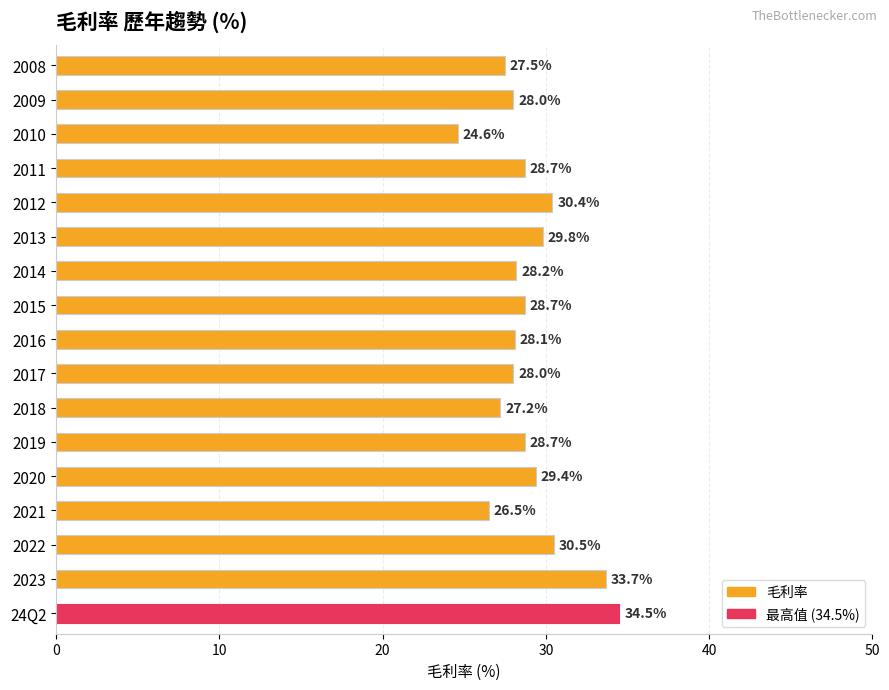

At which category does the chart reach its minimum across all series?

2010